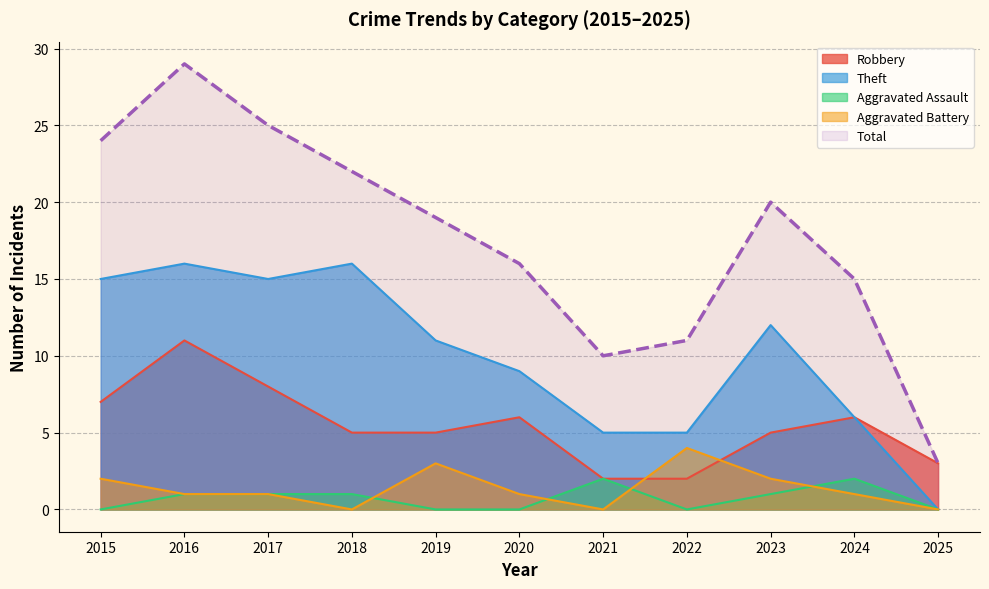

Where is the first local maximum for Aggravated Assault?

2021